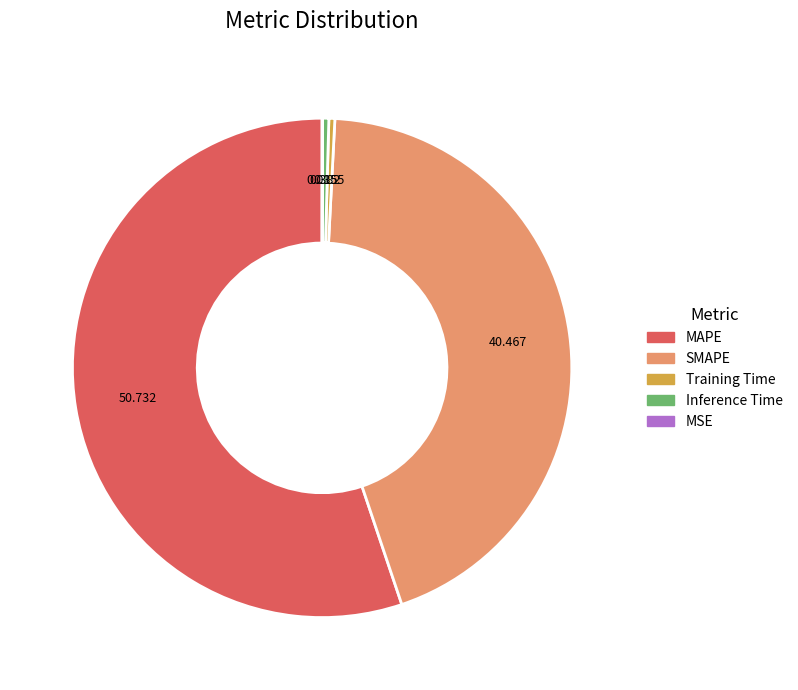

Do Training Time and Inference Time together represent more than half of the pie?

No